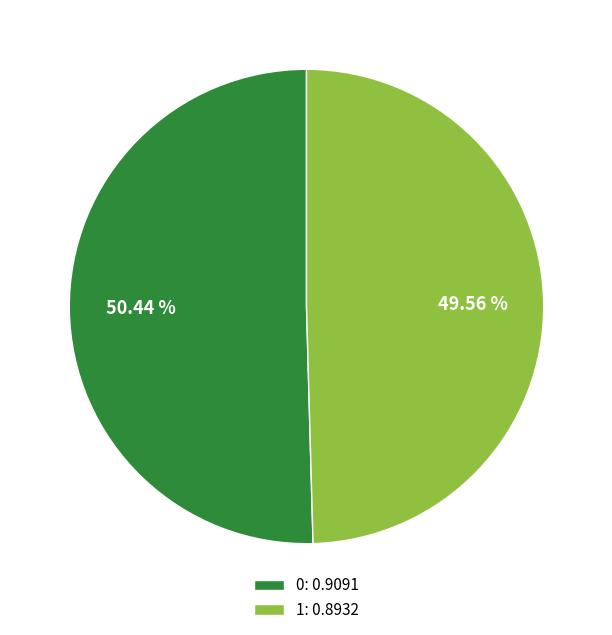

The 0 slice represents 50% of the pie. True or false?

True